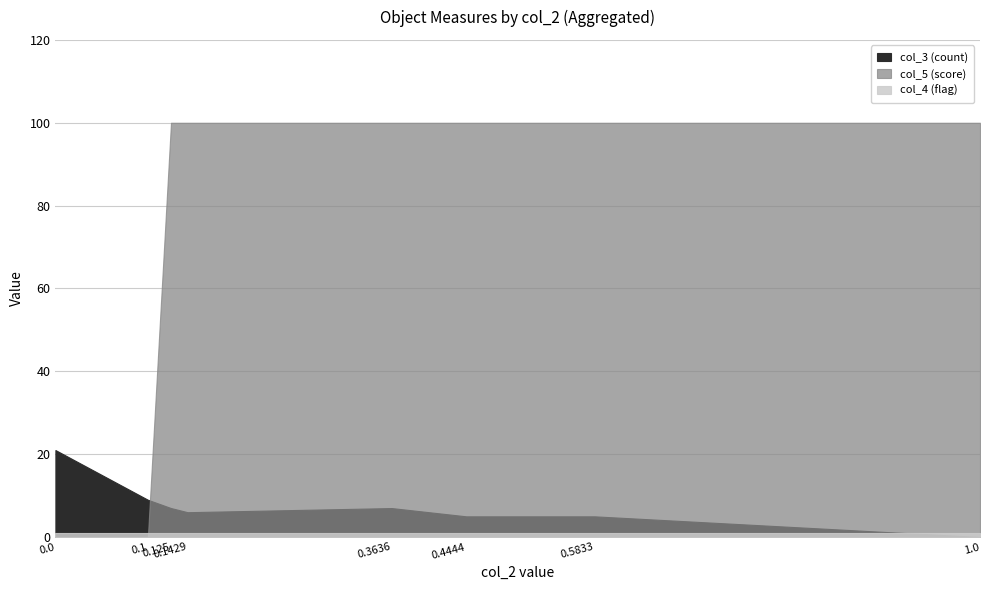

What is the total value across all series at 0.5833?

106